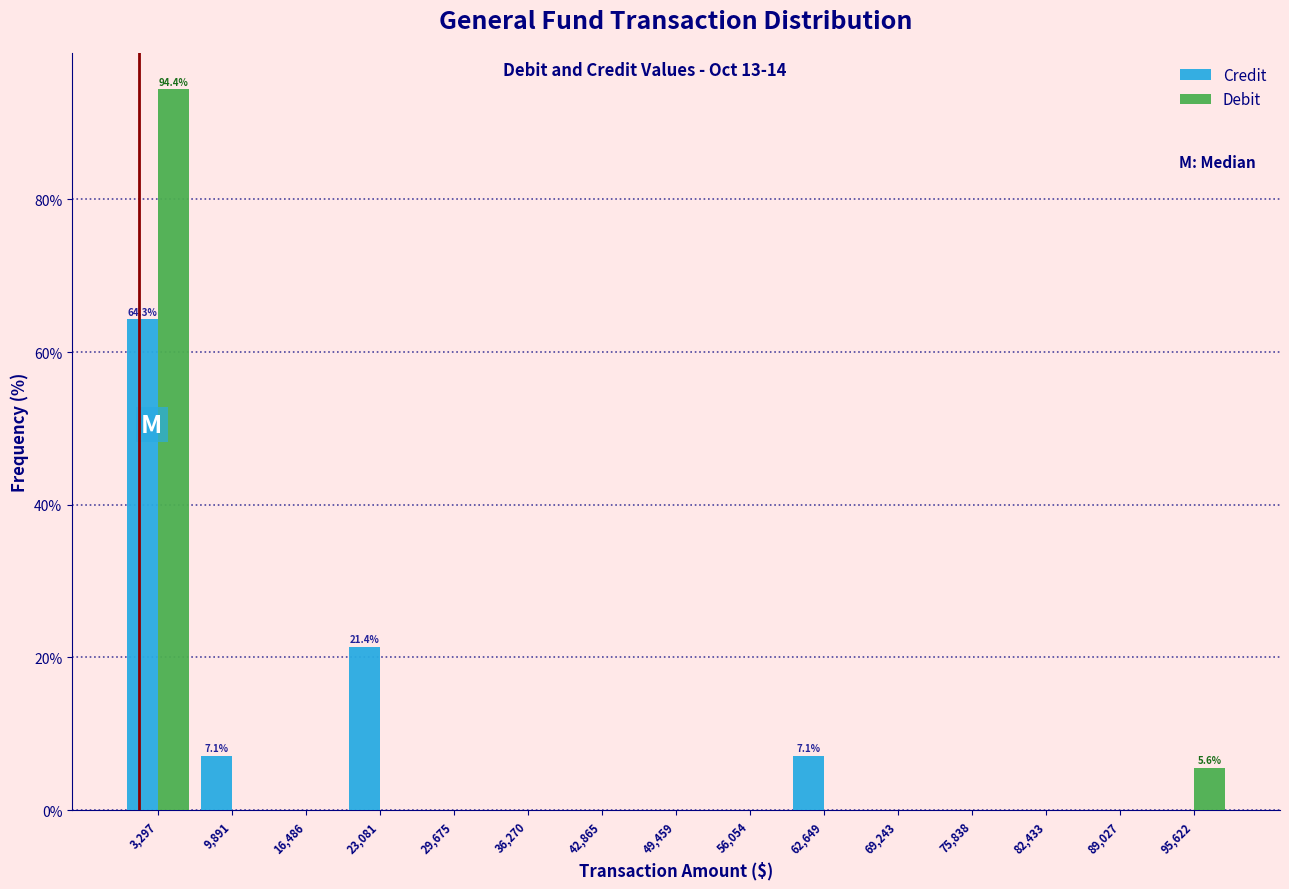

In the Debit series, which range on the x-axis has the tallest bar?

0 to 7000